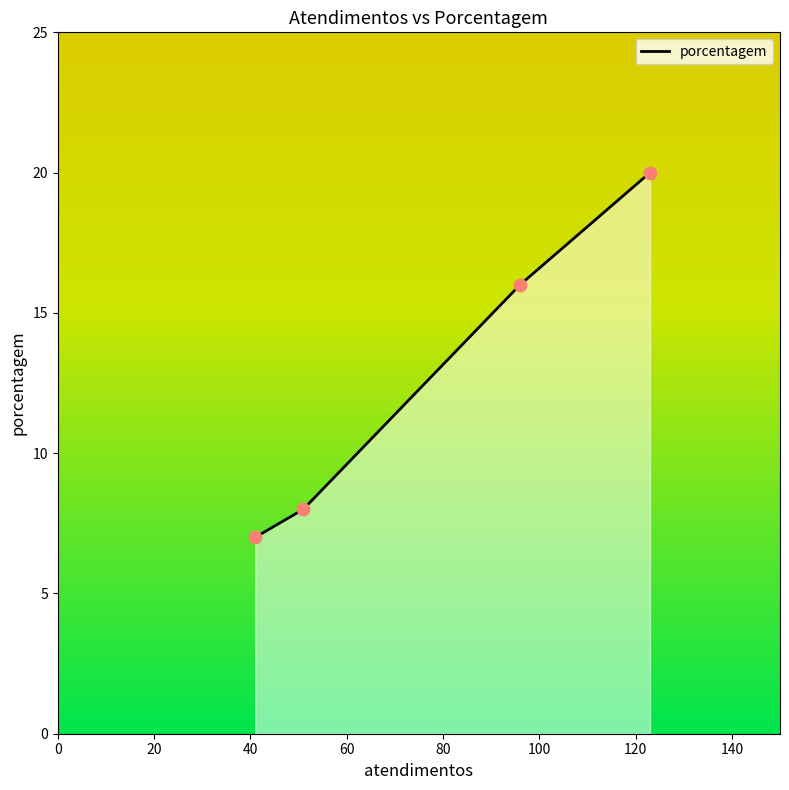

What is the difference between the maximum and minimum values?

13